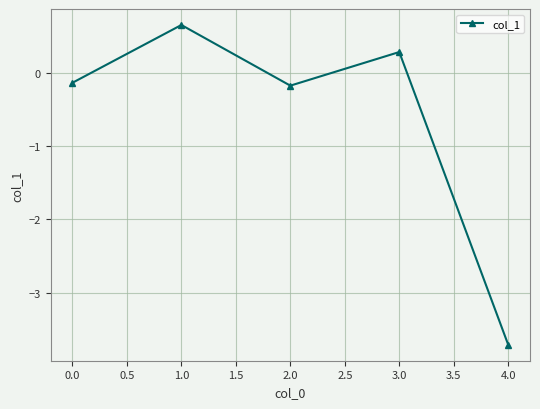

What position from the right is 1.0?

4